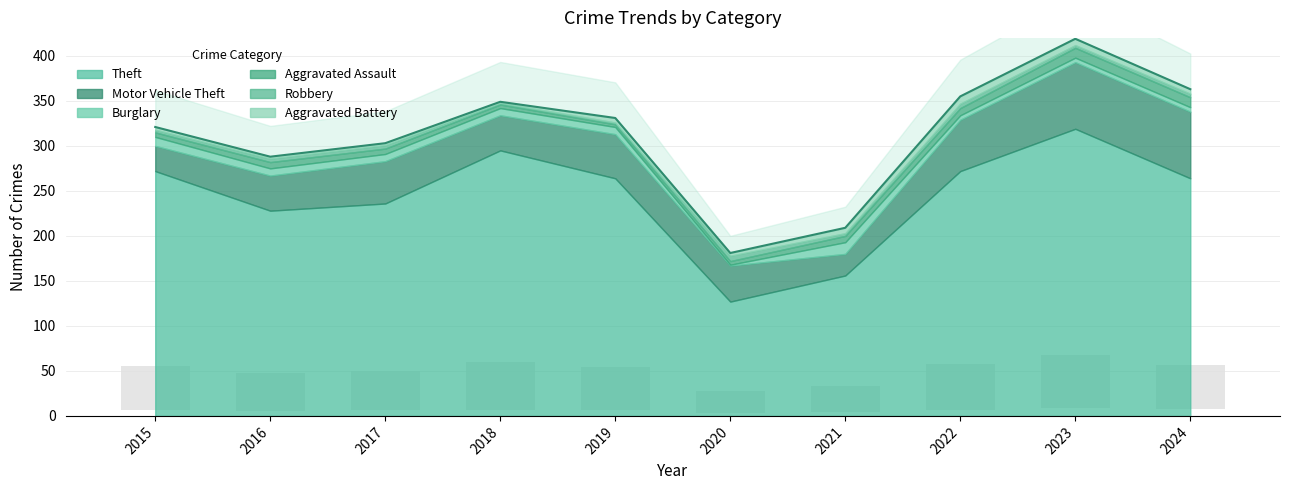

Read the Aggravated Assault value at 2021.

7